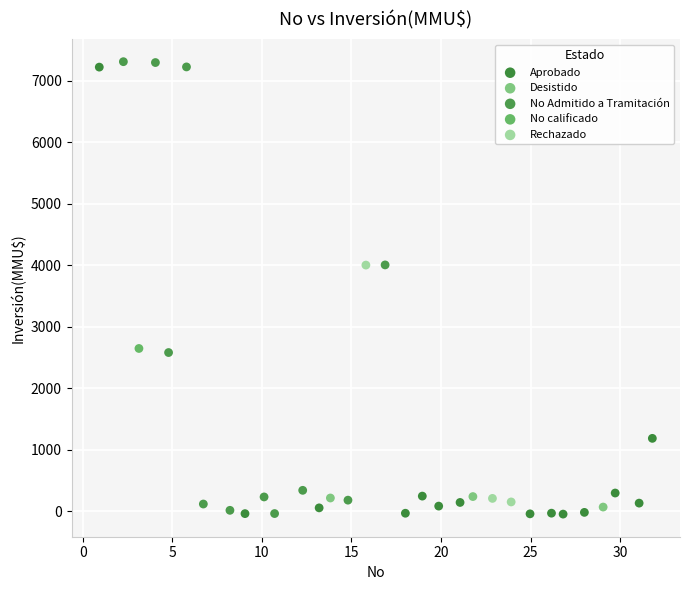

What are all the series names shown in the legend?

Aprobado, Desistido, No Admitido a Tramitación, No calificado, Rechazado